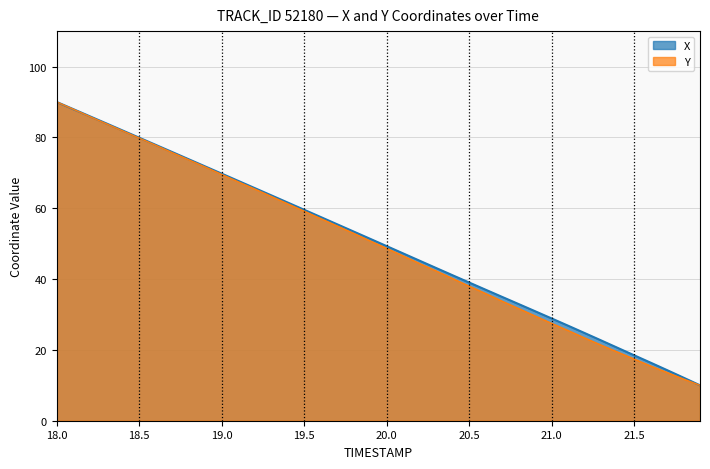

Count the number of categories in the chart.

40